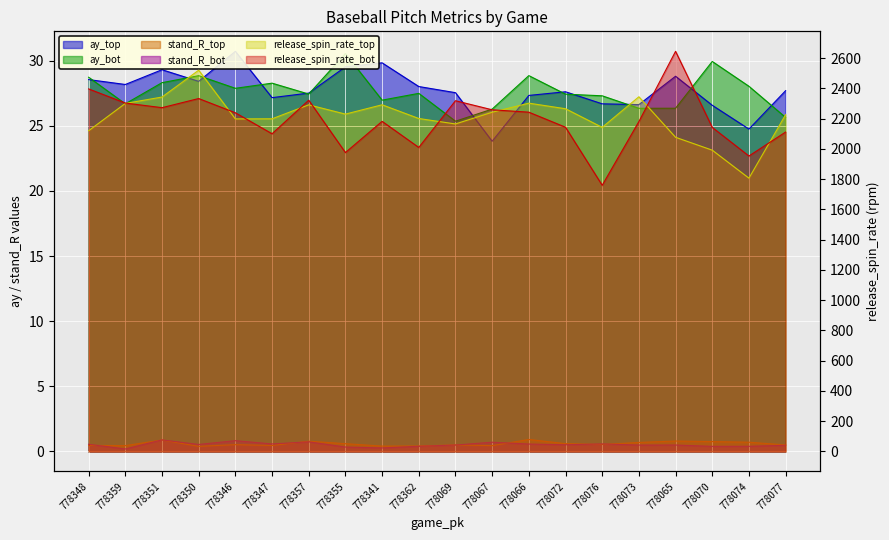

Is it true that ay_bot equals 48.8 at 778347?

False